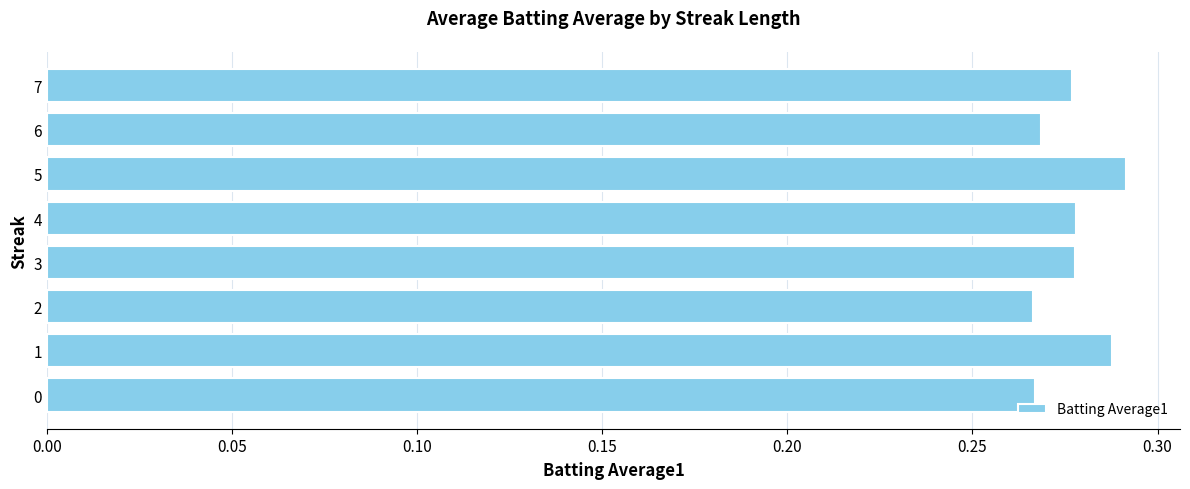

Is it true that the value at 7 is 0.5?

False